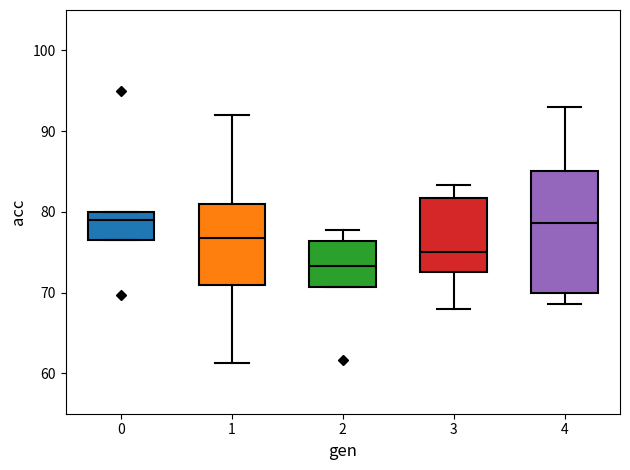

Reading left to right, transcribe this box plot: for each box, give where its median line is, the range the box spans, and where its two whiskers end, as read against the y-axis. The values are not printed on the chart, so give them approximately, as read against the axis.

0: median 79, box 77 to 80, whiskers 77 to 80
1: median 77, box 71 to 81, whiskers 61 to 92
2: median 73, box 71 to 76, whiskers 71 to 78
3: median 75, box 73 to 82, whiskers 68 to 83
4: median 79, box 70 to 85, whiskers 69 to 93